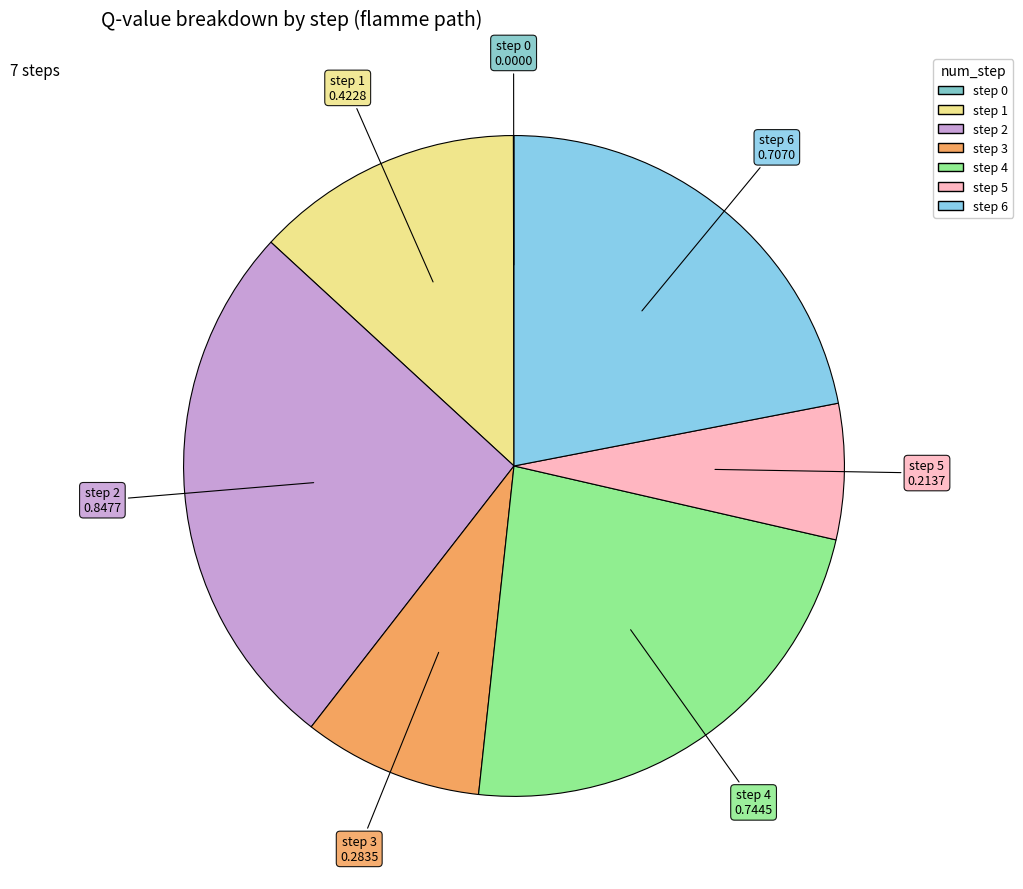

True or false: step 5 accounts for 7% of the total.

True